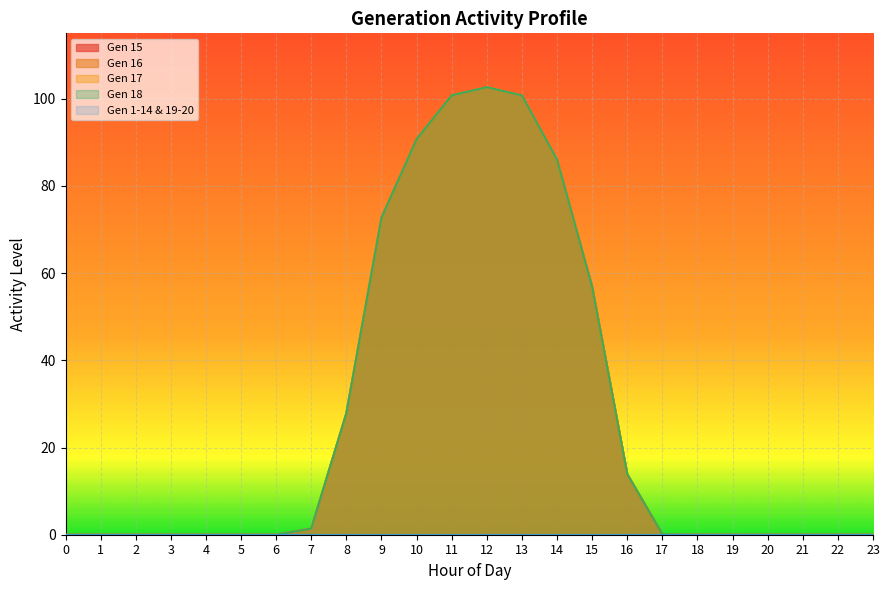

True or false: Gen 16 and Gen 15 cross at least once.

False